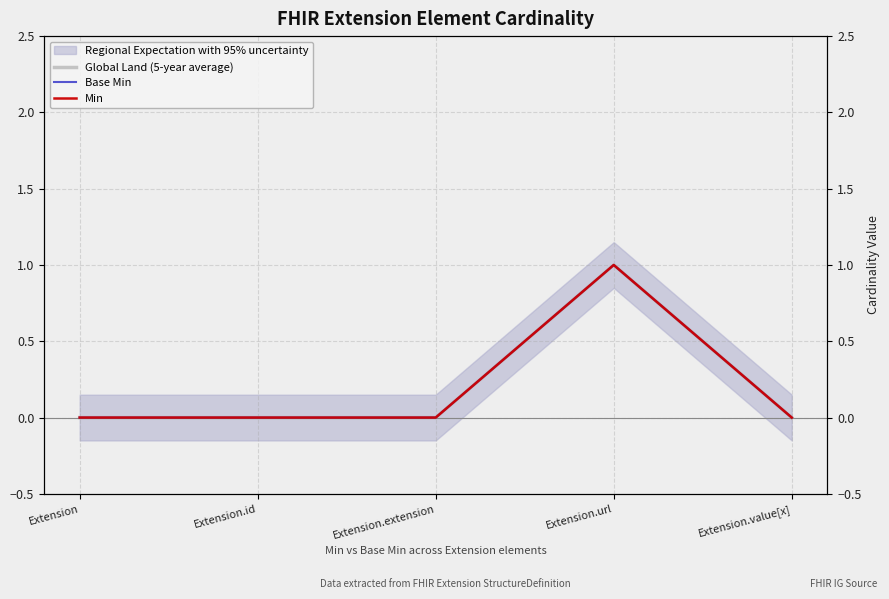

How many Base Min values are between 0 and 1?

5